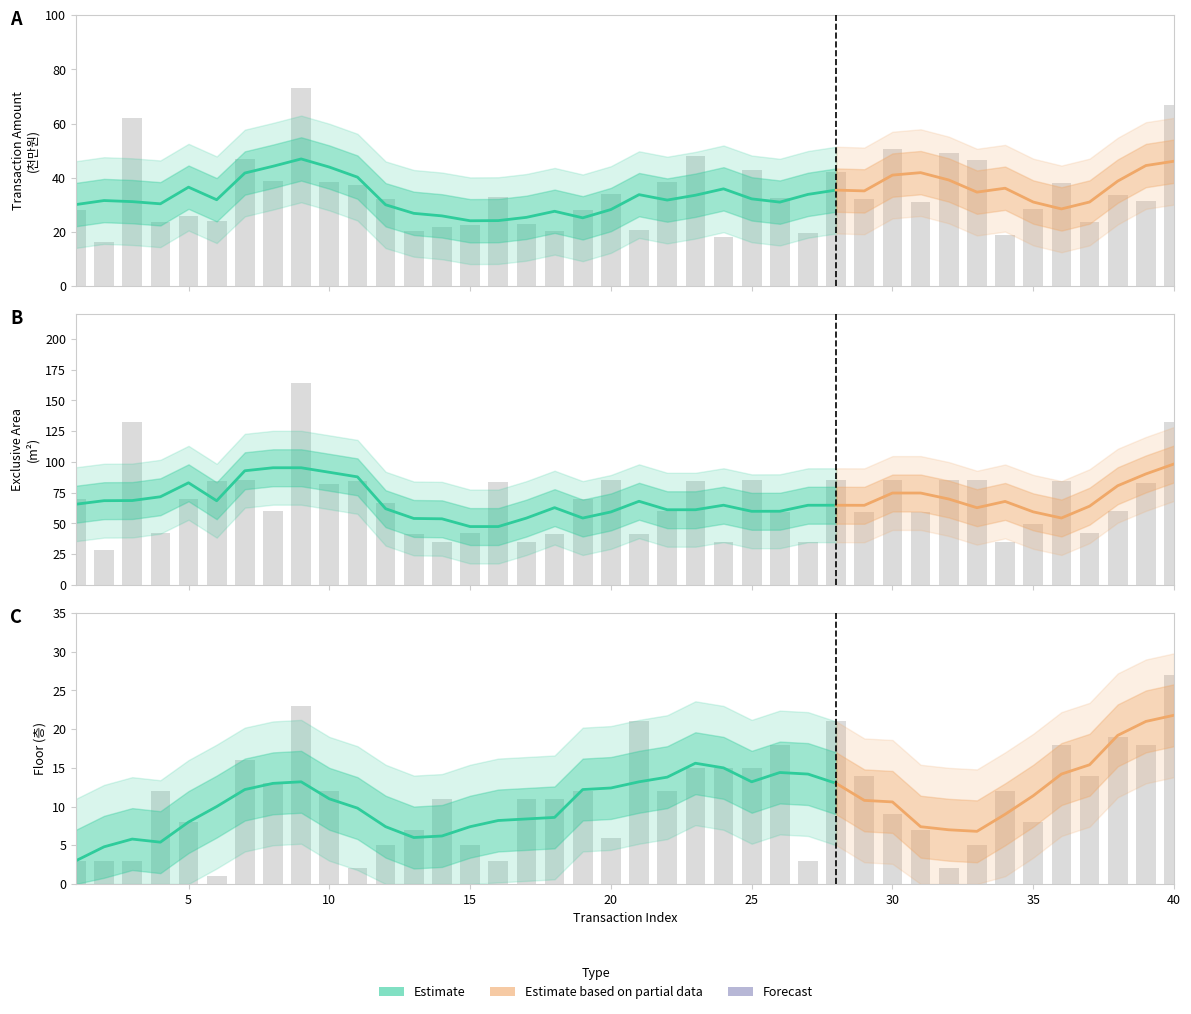

What is the maximum value for area?

164.4